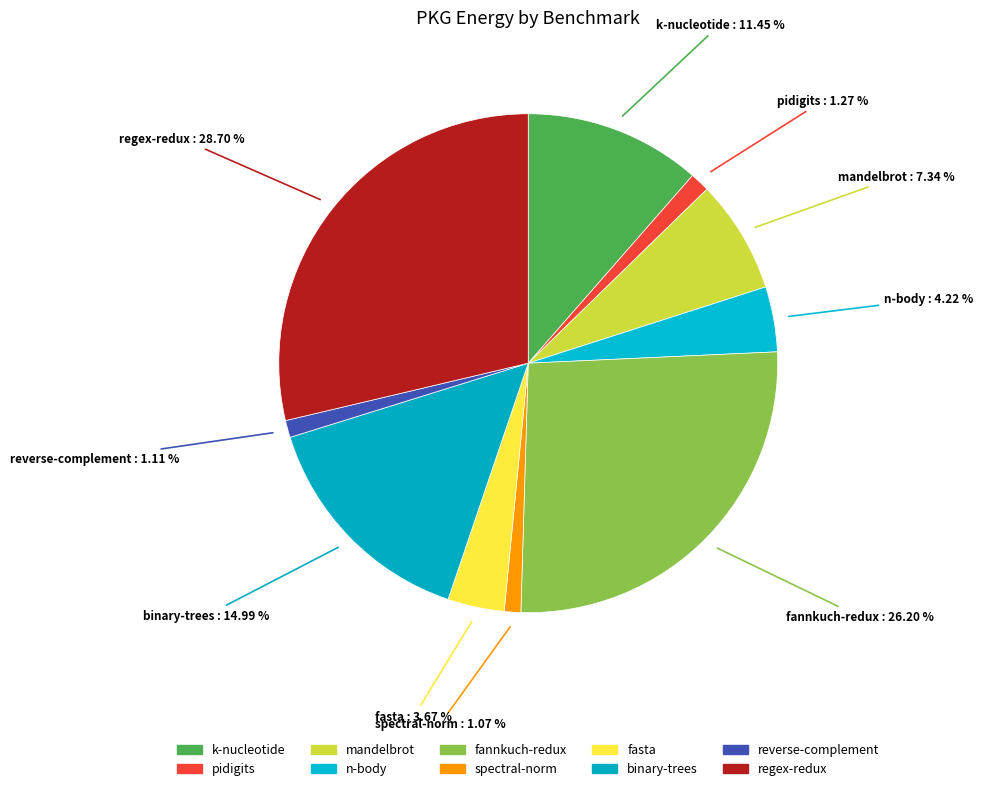

True or false: pidigits accounts for 1% of the total.

True